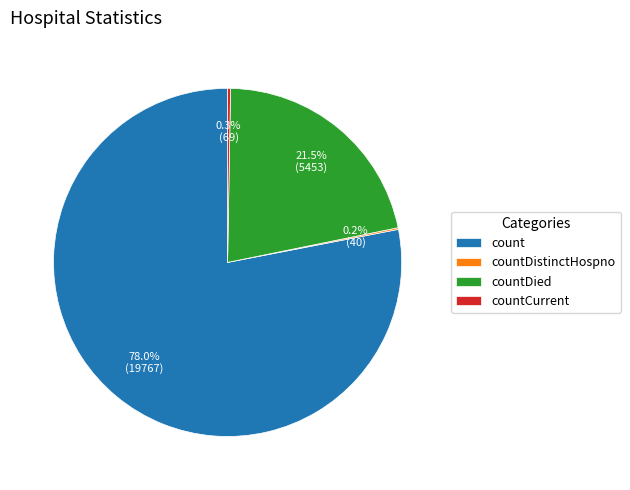

Which category accounts for the majority?

count